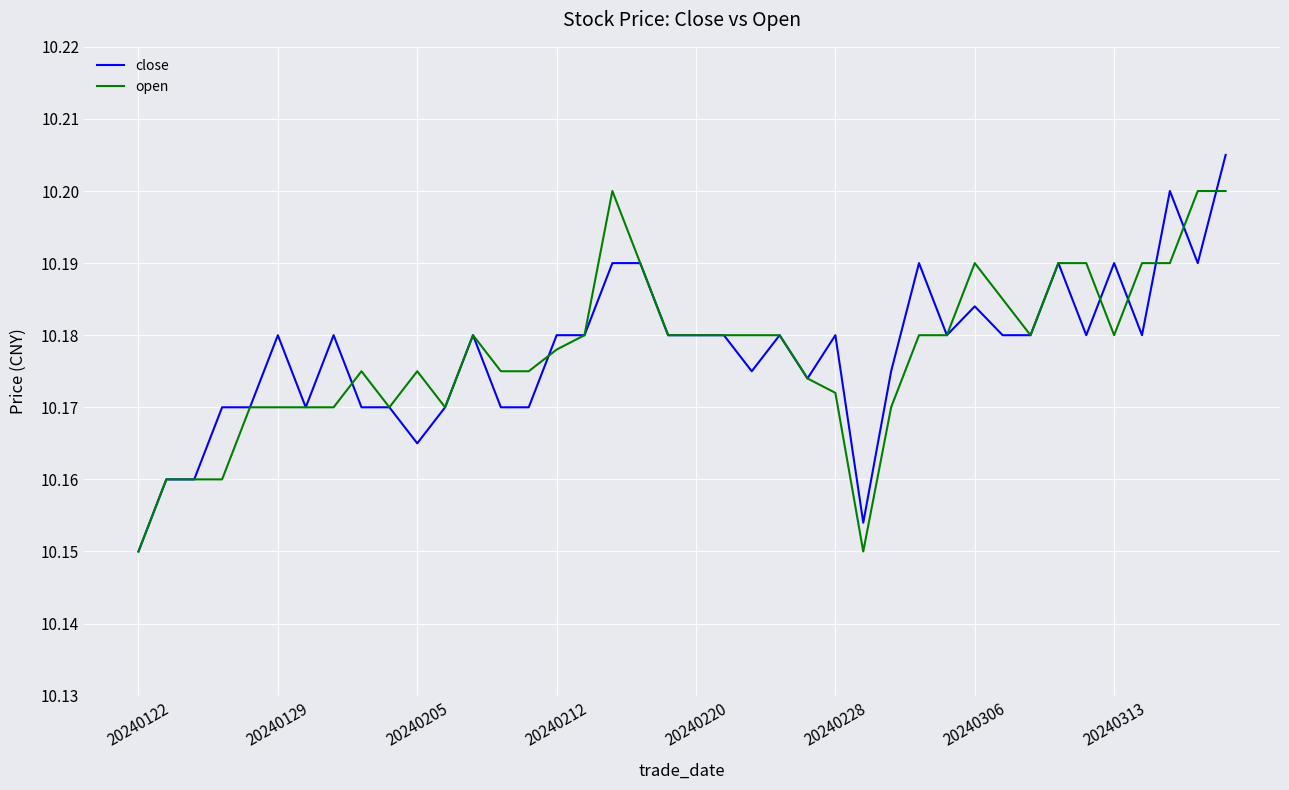

List the series in order of their peak value, lowest first.

open, close